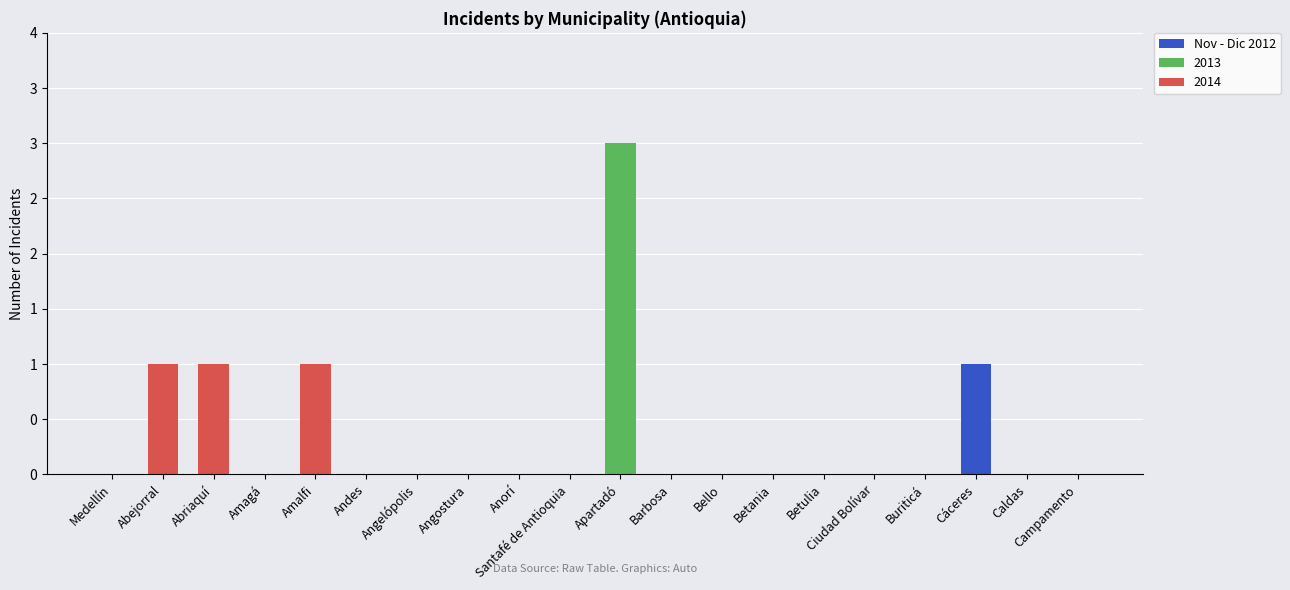

Are the bars horizontal?

No